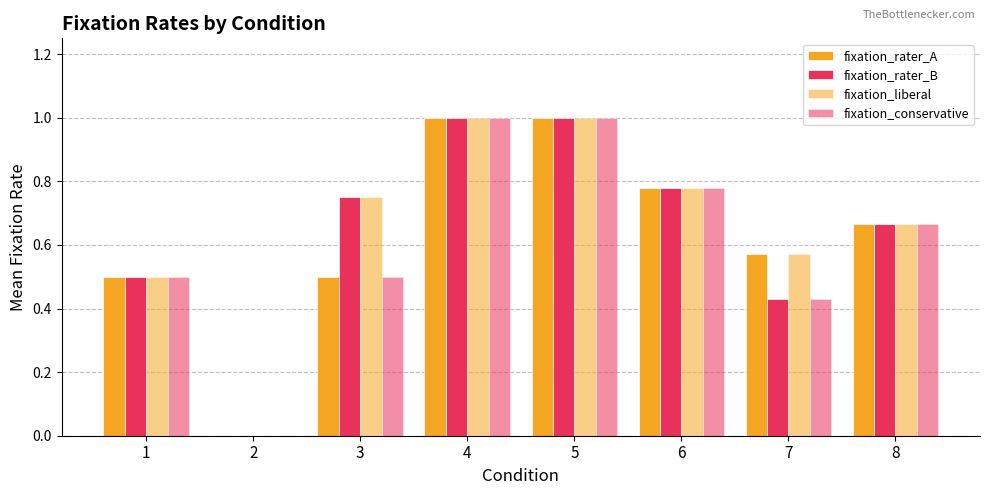

Does the chart contain stacked bars?

No